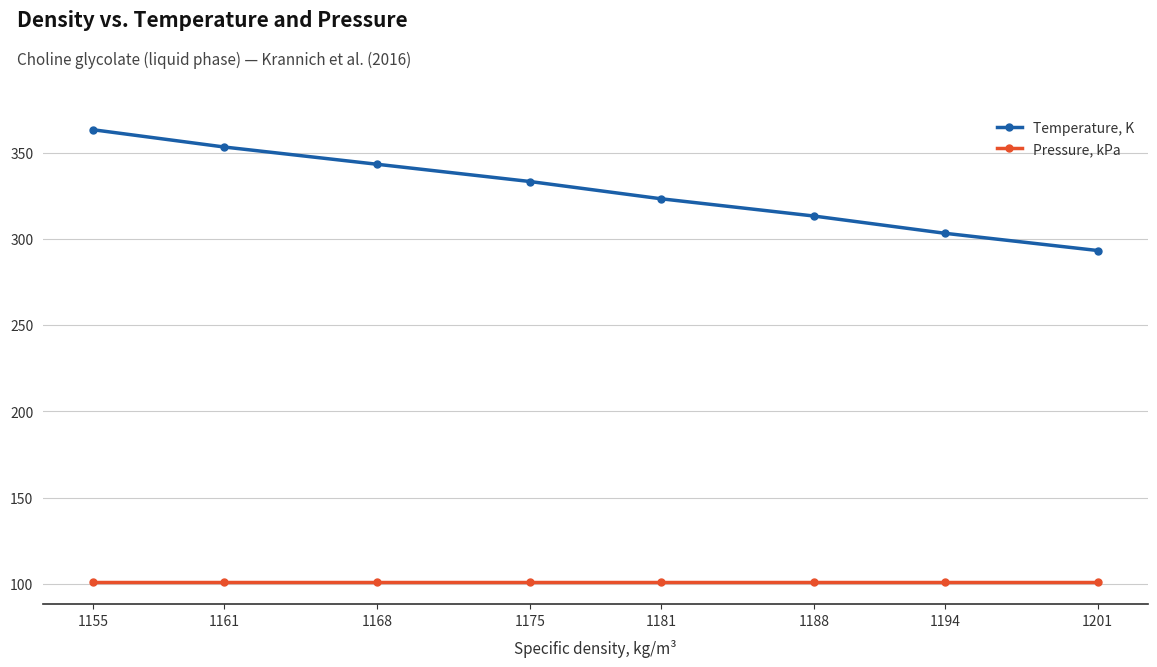

What is the average value of the Temperature, K series?

328.2